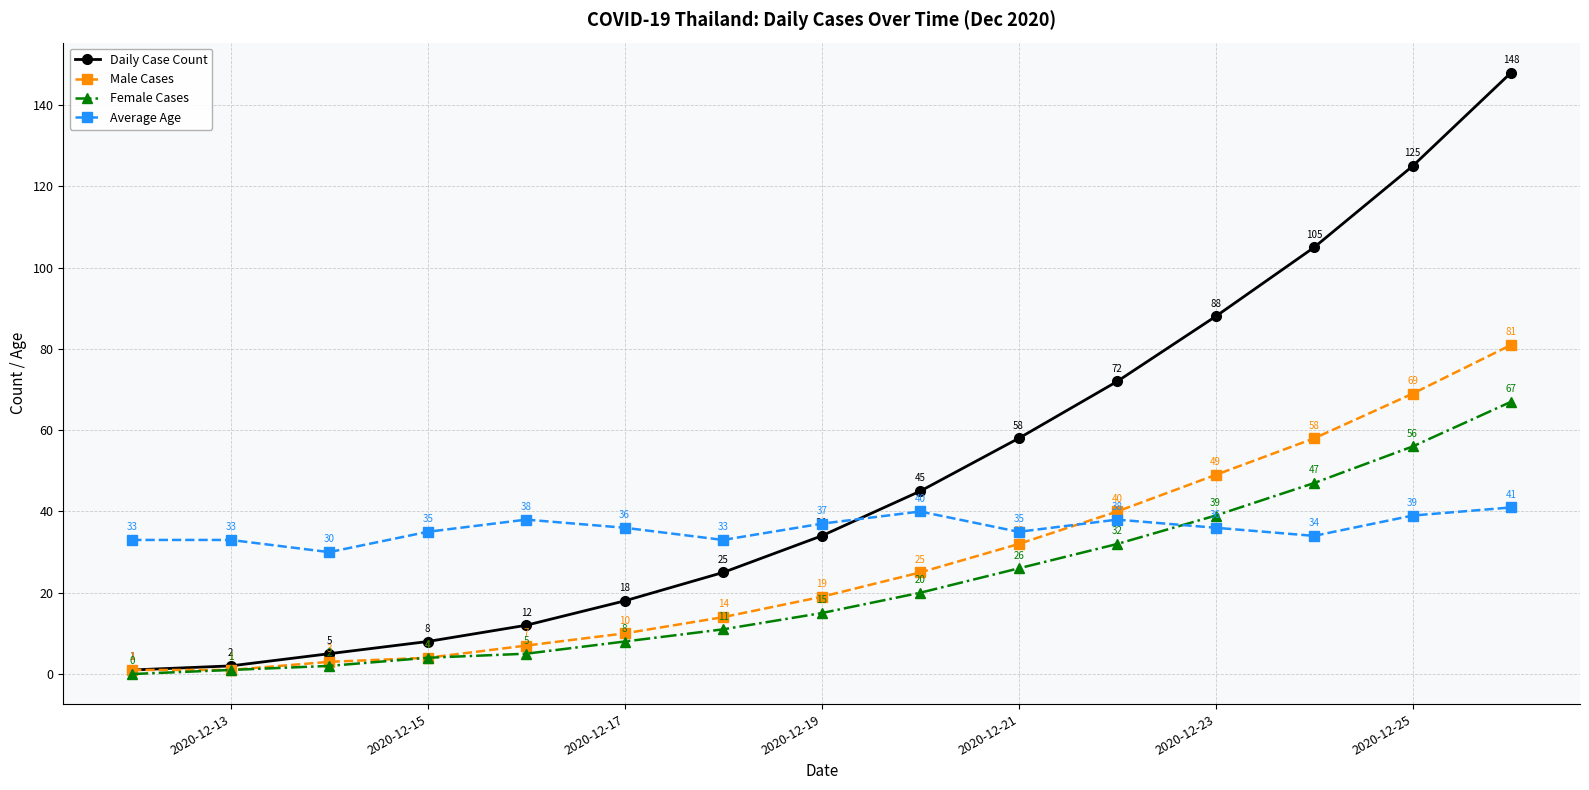

What is the difference between the maximum and minimum values in the Male Cases series?

80